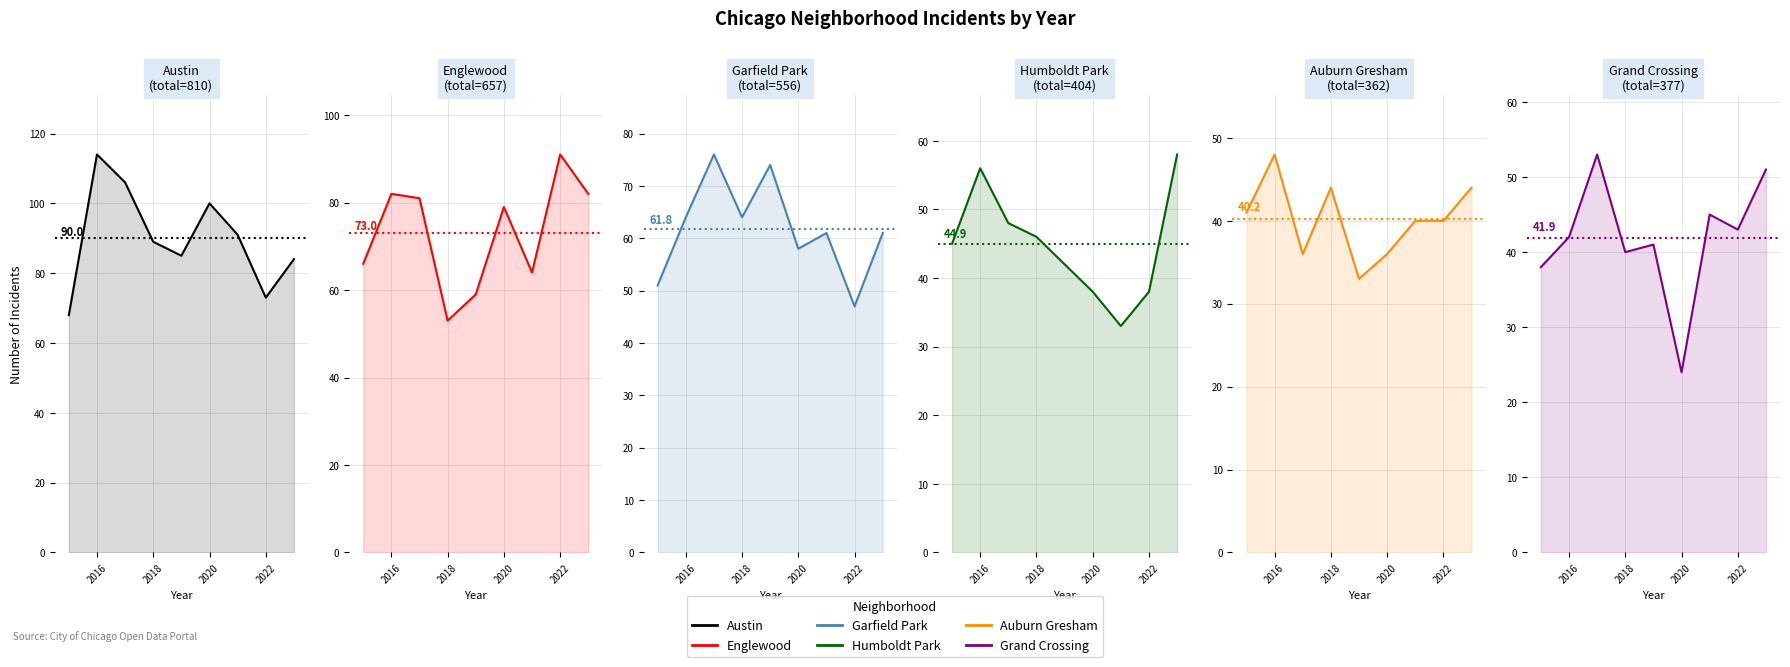

What is the maximum value shown in the chart?

114